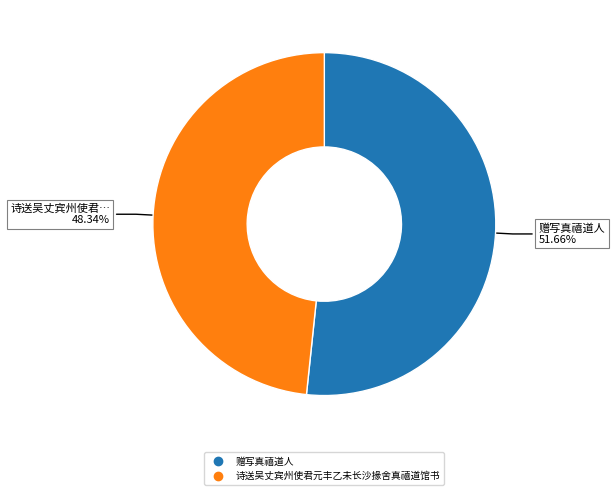

Does any single category account for the majority?

Yes